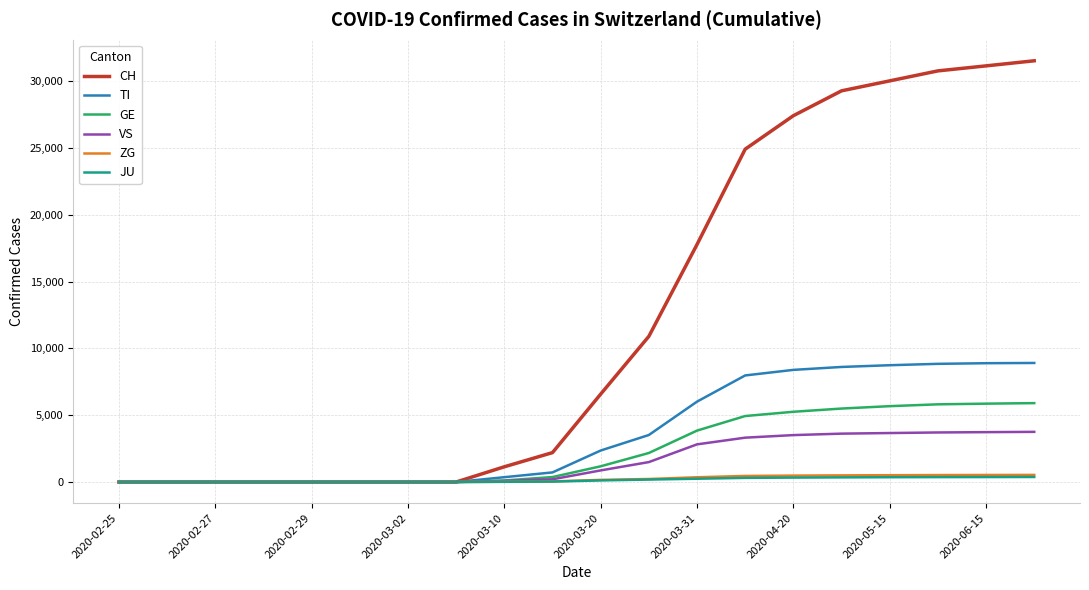

Which series has the widest spread of values?

CH